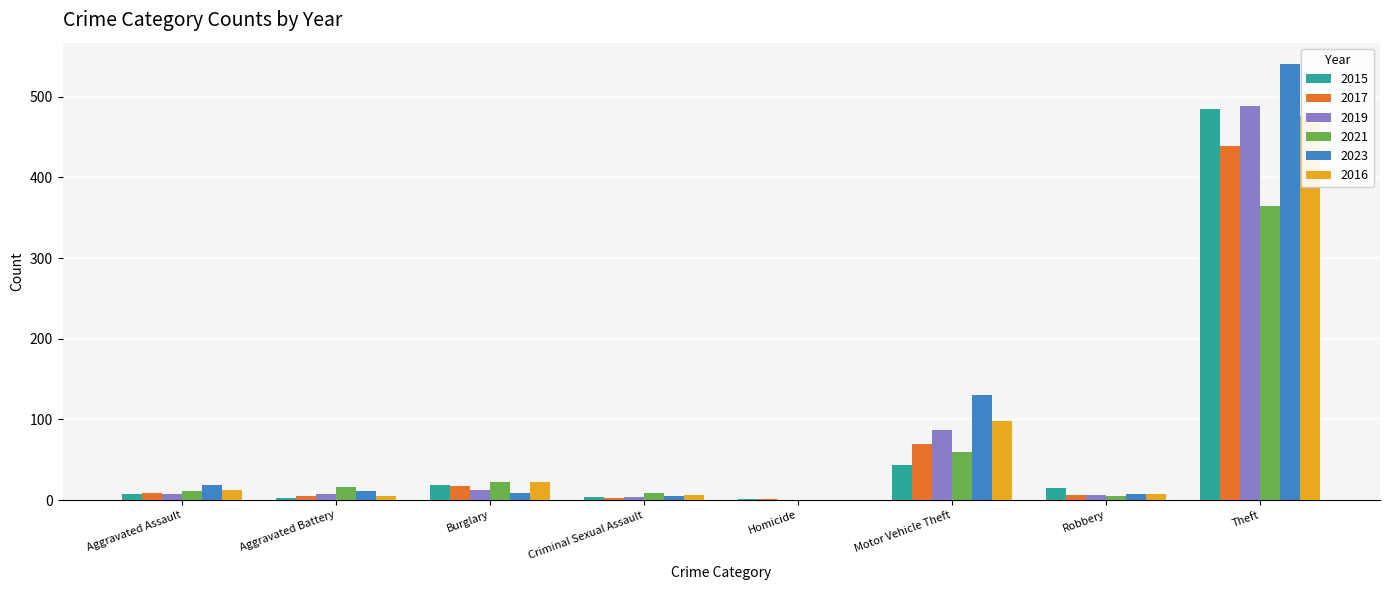

At which category is the sum across all series the highest?

Theft